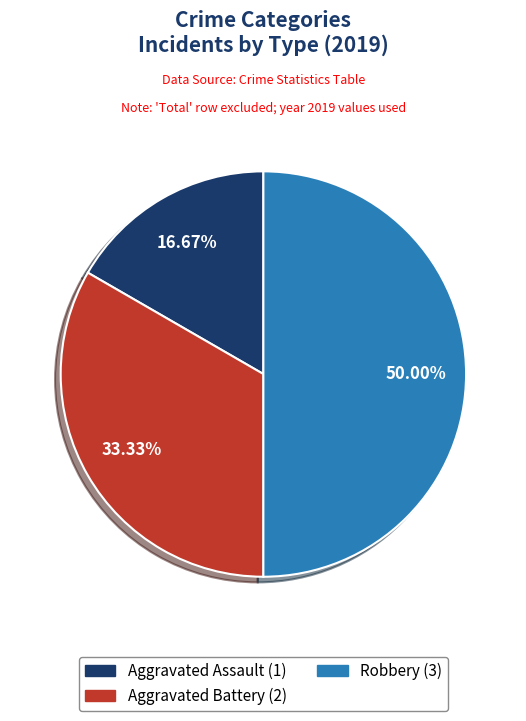

What is the smallest slice in the pie chart?

Aggravated Assault